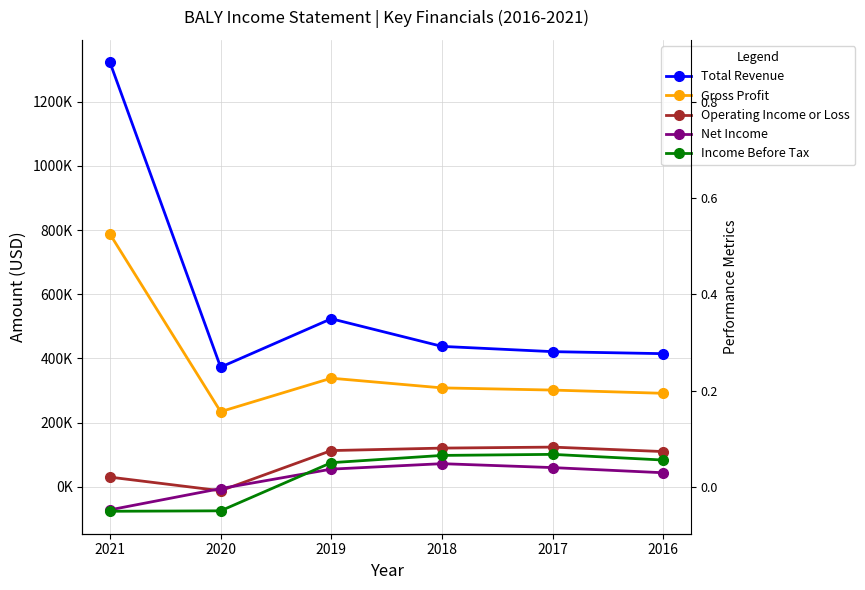

What is the difference between the Operating Income or Loss values at 2017 and 2020?

135900